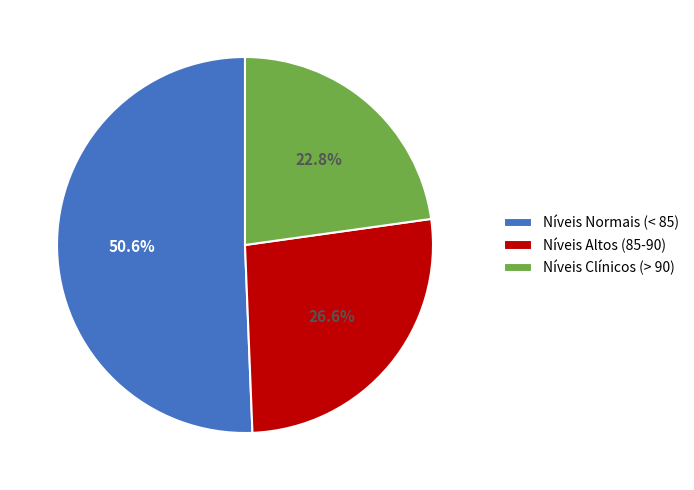

Combined, what portion of the pie is Níveis Altos (85-90) and Níveis Normais (< 85)?

77.2%